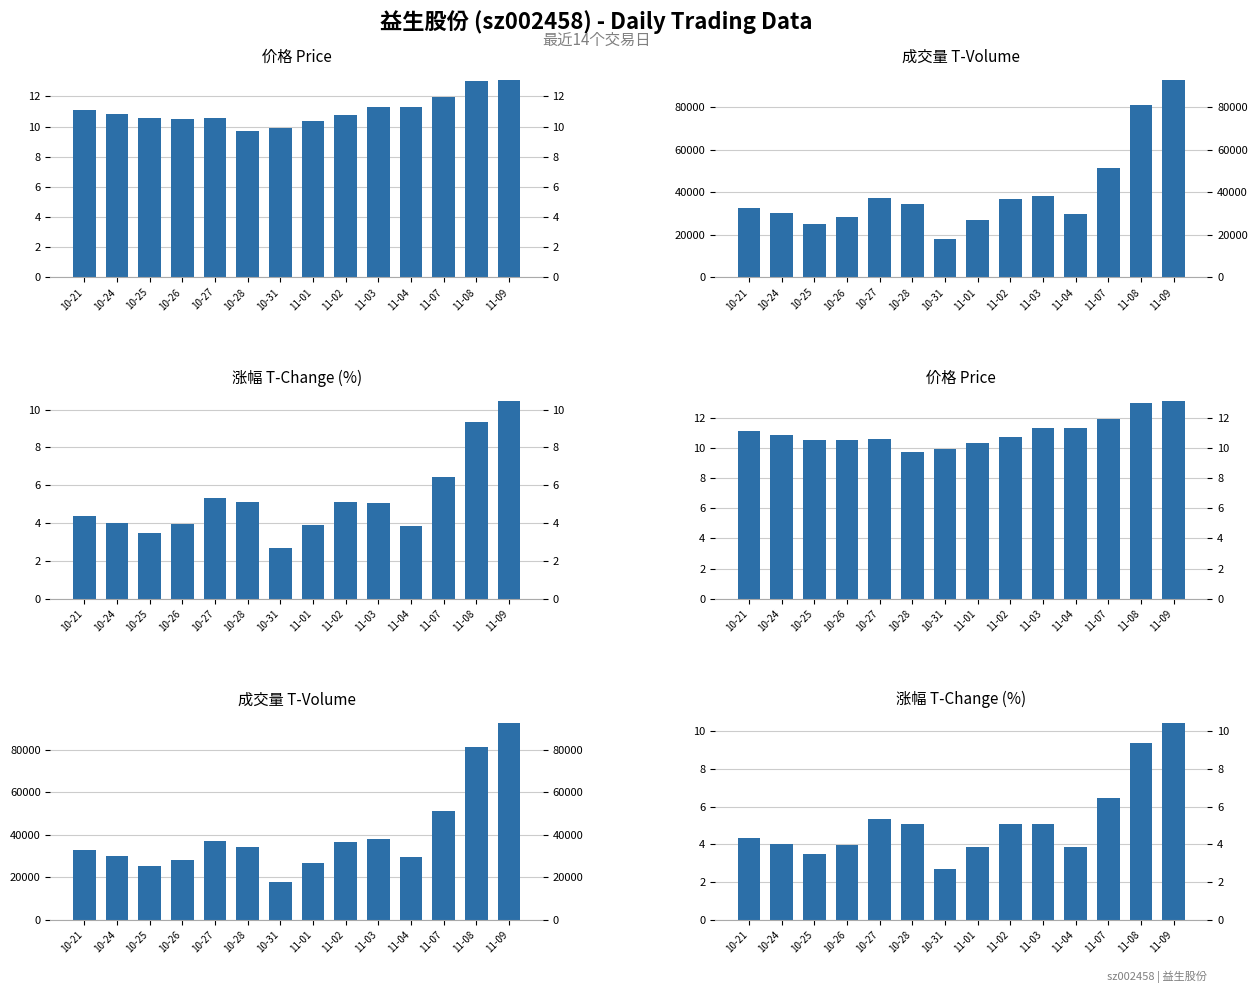

Where is price nearest to the value 11?

10-21